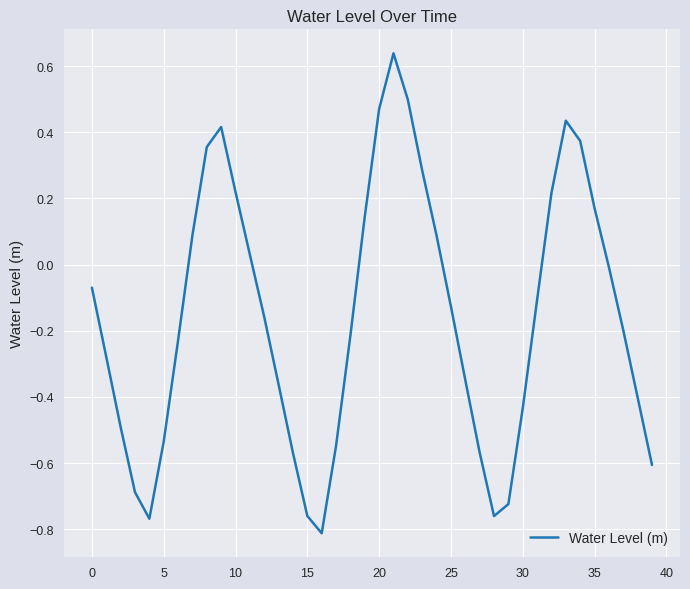

Is this an area chart (filled region under the line)?

No